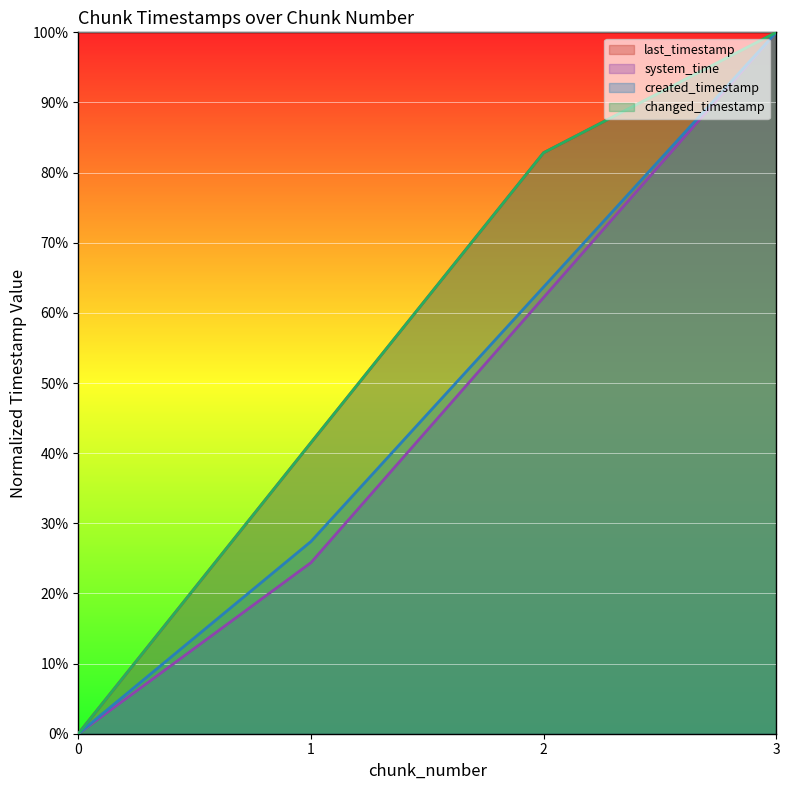

The system_time series shows -0.6 at 0. True or false?

False